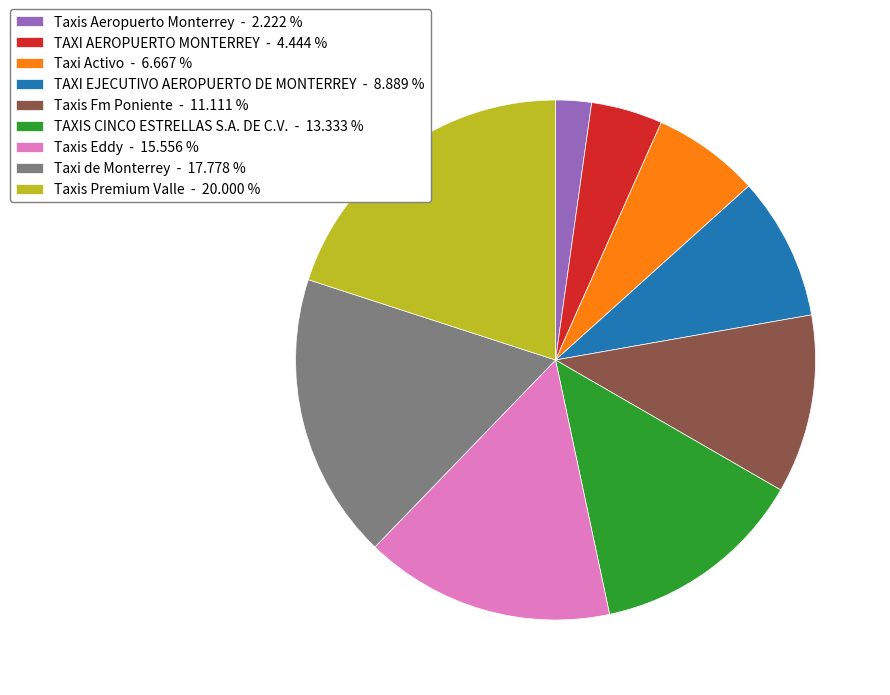

Is Taxi de Monterrey the majority of the pie?

No